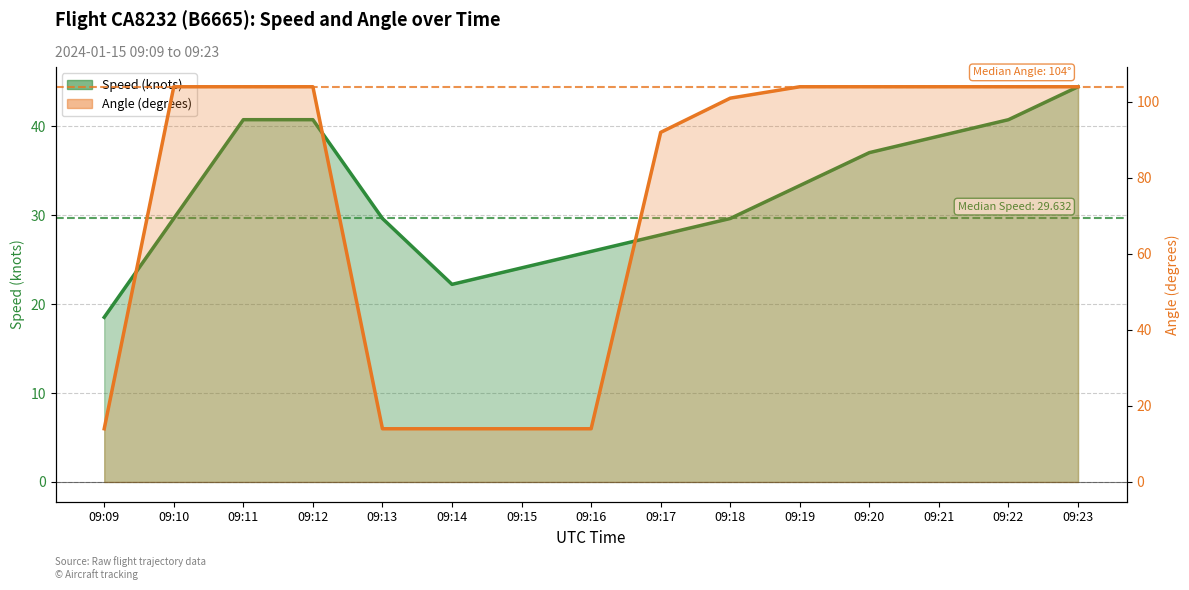

At which label is Speed closest to 31?

09:10